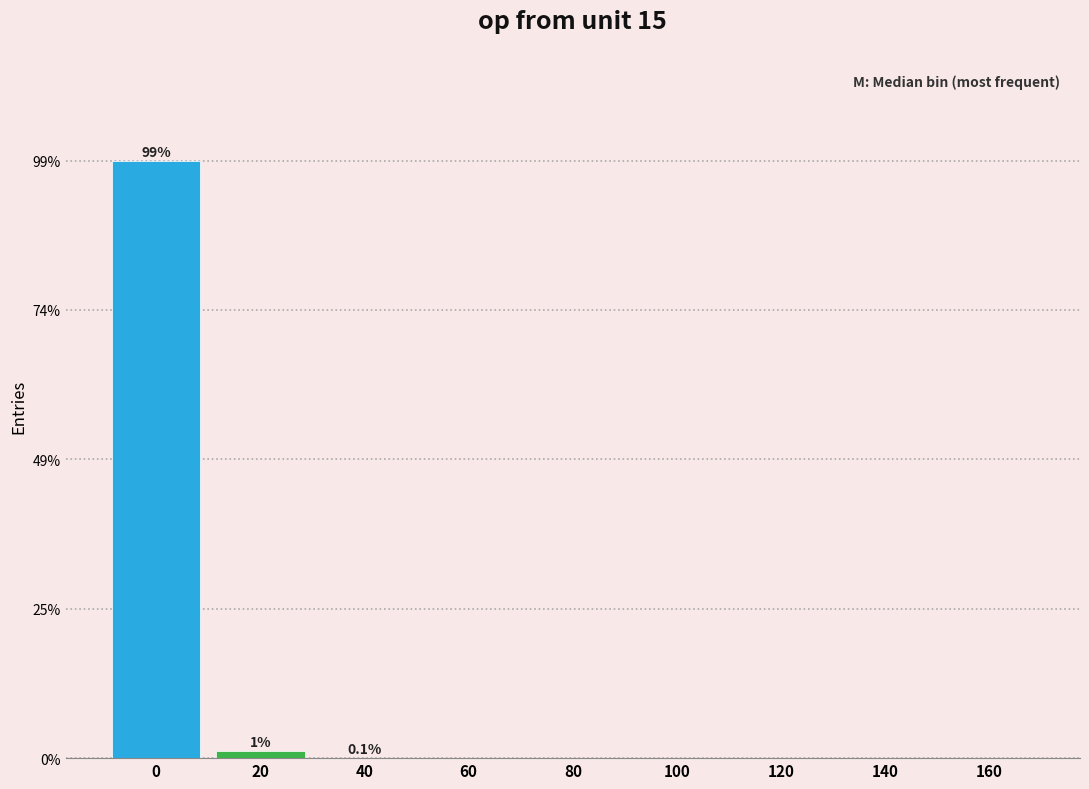

True or false: the data shows 0.1 at 40.

True